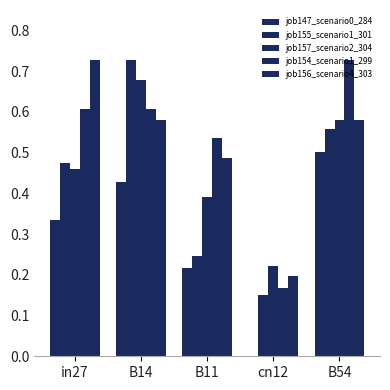

How many groups of bars are there?

5